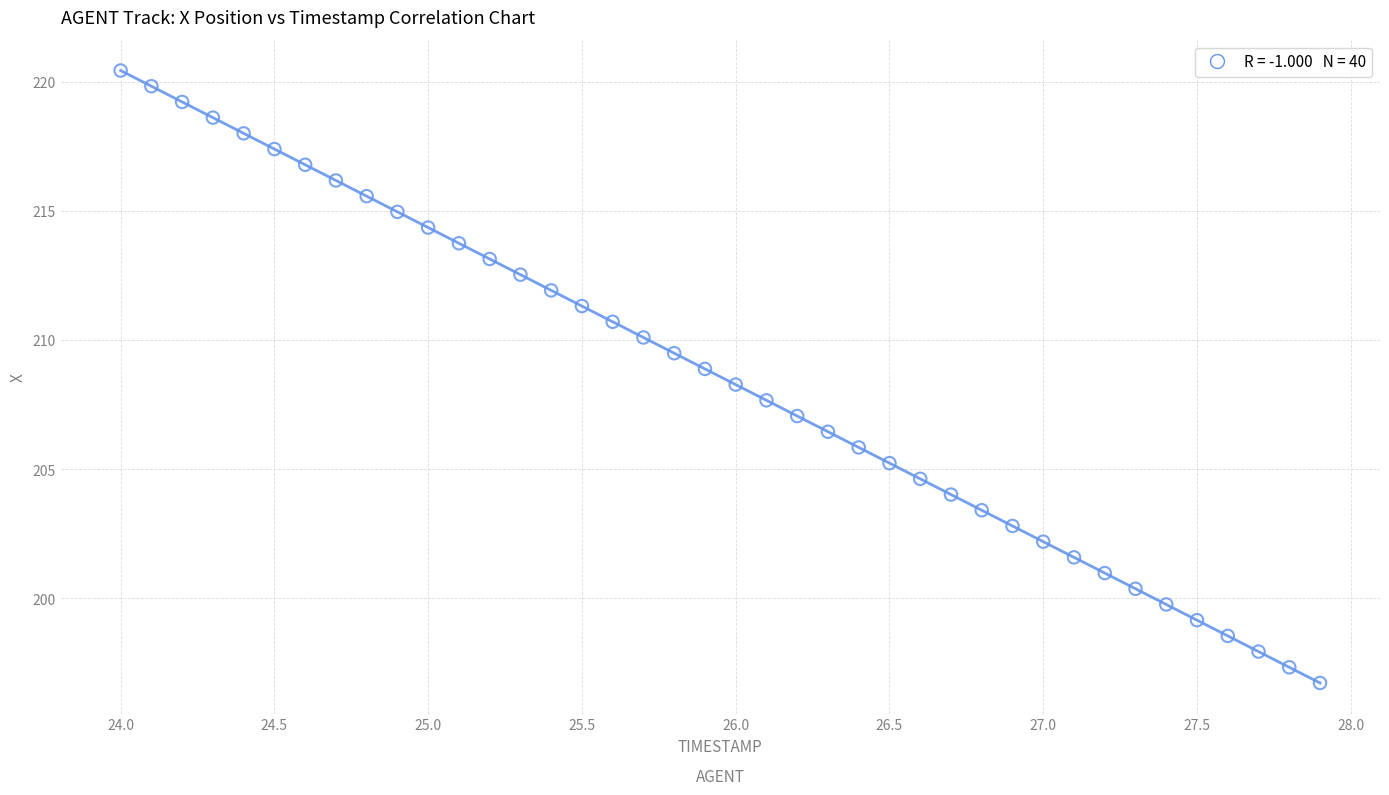

What is the range of X values (max minus min)?

3.9